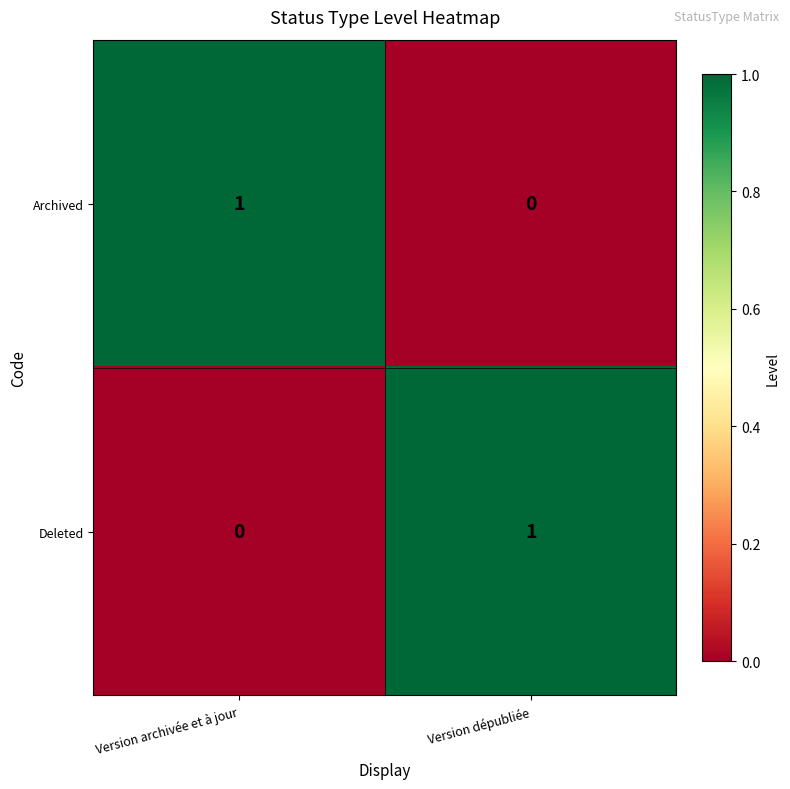

At which label is Deleted closest to 0?

Version archivée et à jour